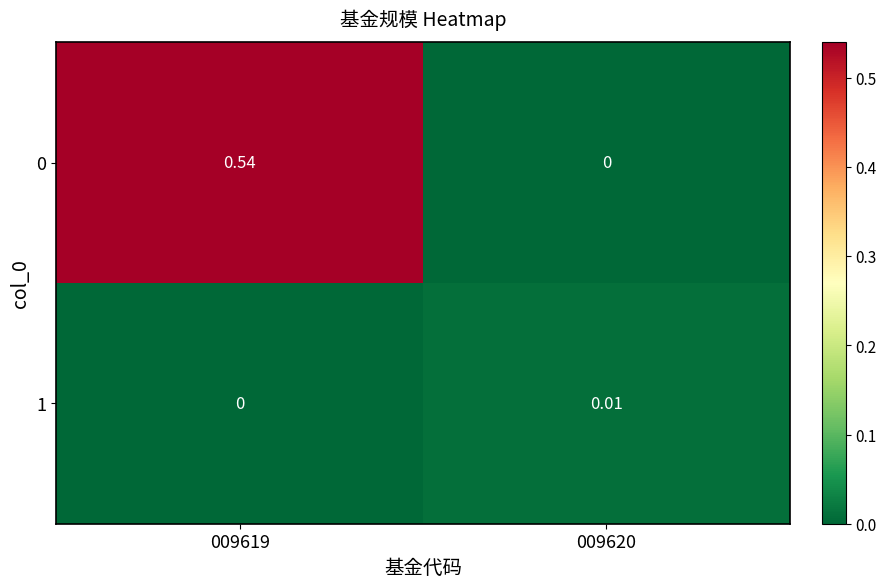

What is the total value across all series at 009619?

0.5